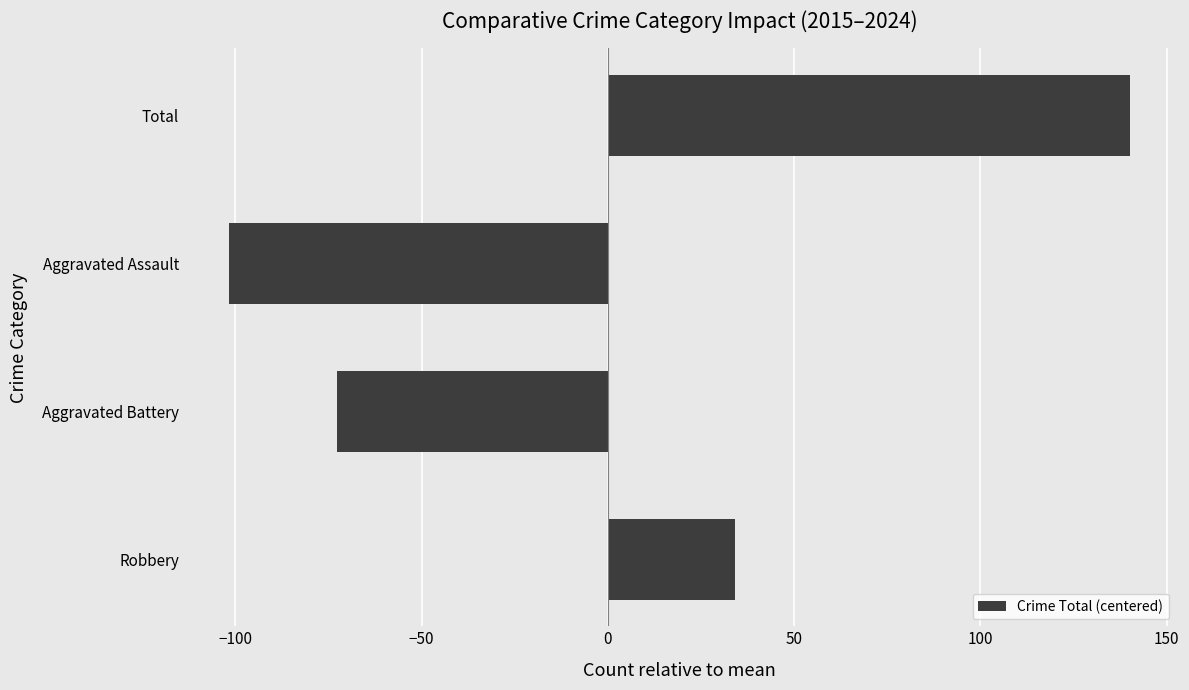

Which label corresponds to the smallest value in the chart?

Aggravated Assault